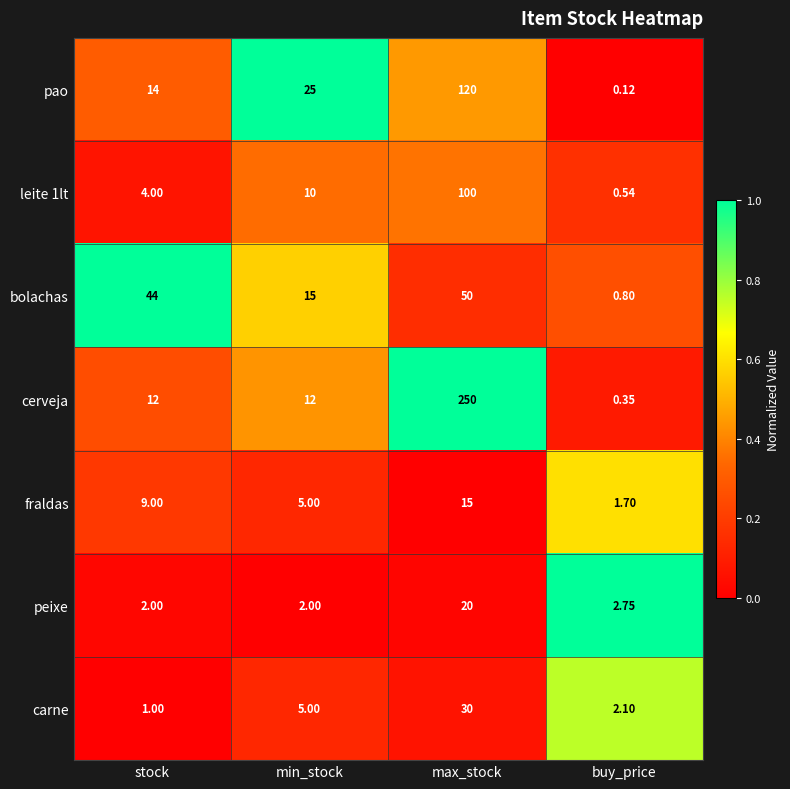

At which label is leite 1lt closest to 50?

min_stock